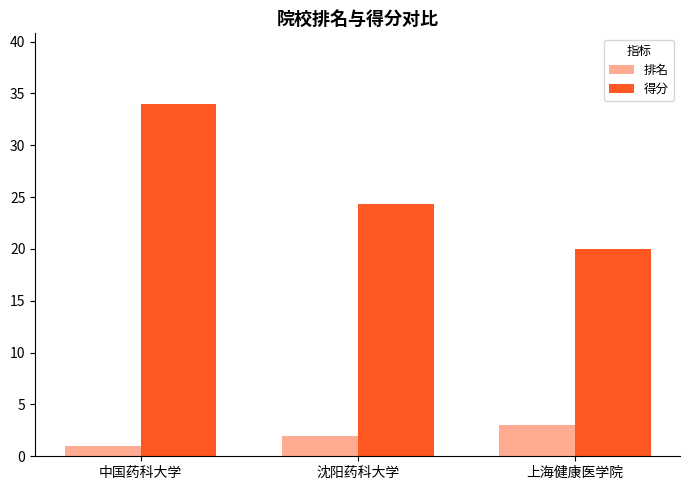

What position from the left is 沈阳药科大学?

2